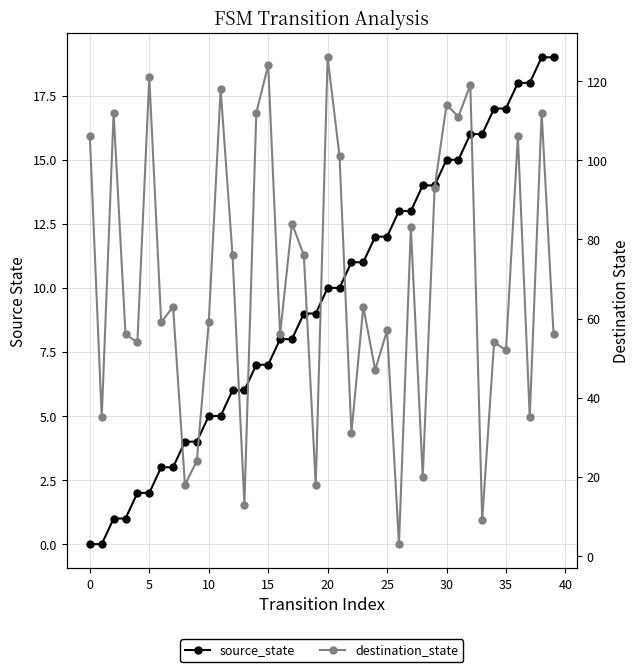

What is the total value across all series at 12?

82